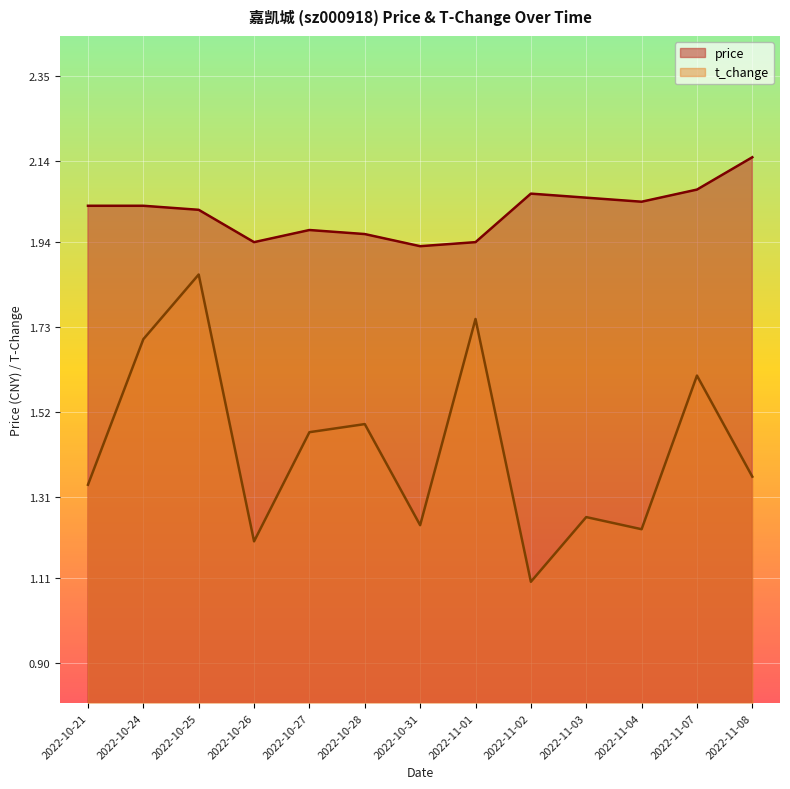

Is the value of price at 2022-11-03 greater than the value of t_change at 2022-10-21?

Yes